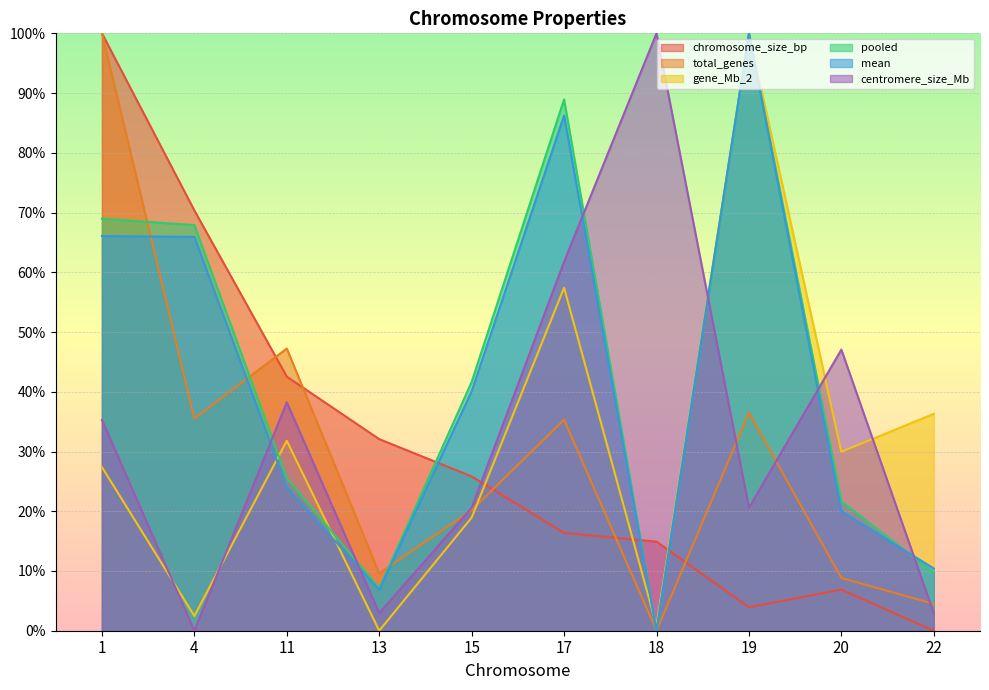

Reading left to right, extract all data points from this chart.

chromosome_size_bp: 1.0	0.7	0.4	0.3	0.3	0.2	0.1	0.0	0.1	0.0
total_genes: 1.0	0.4	0.5	0.1	0.2	0.4	0.0	0.4	0.1	0.0
gene_Mb_2: 0.3	0.0	0.3	0.0	0.2	0.6	0.0	1.0	0.3	0.4
pooled: 0.7	0.7	0.3	0.1	0.4	0.9	0.0	1.0	0.2	0.1
mean: 0.7	0.7	0.2	0.1	0.4	0.9	0.0	1.0	0.2	0.1
centromere_size_Mb: 0.4	0.0	0.4	0.0	0.2	0.6	1.0	0.2	0.5	0.0